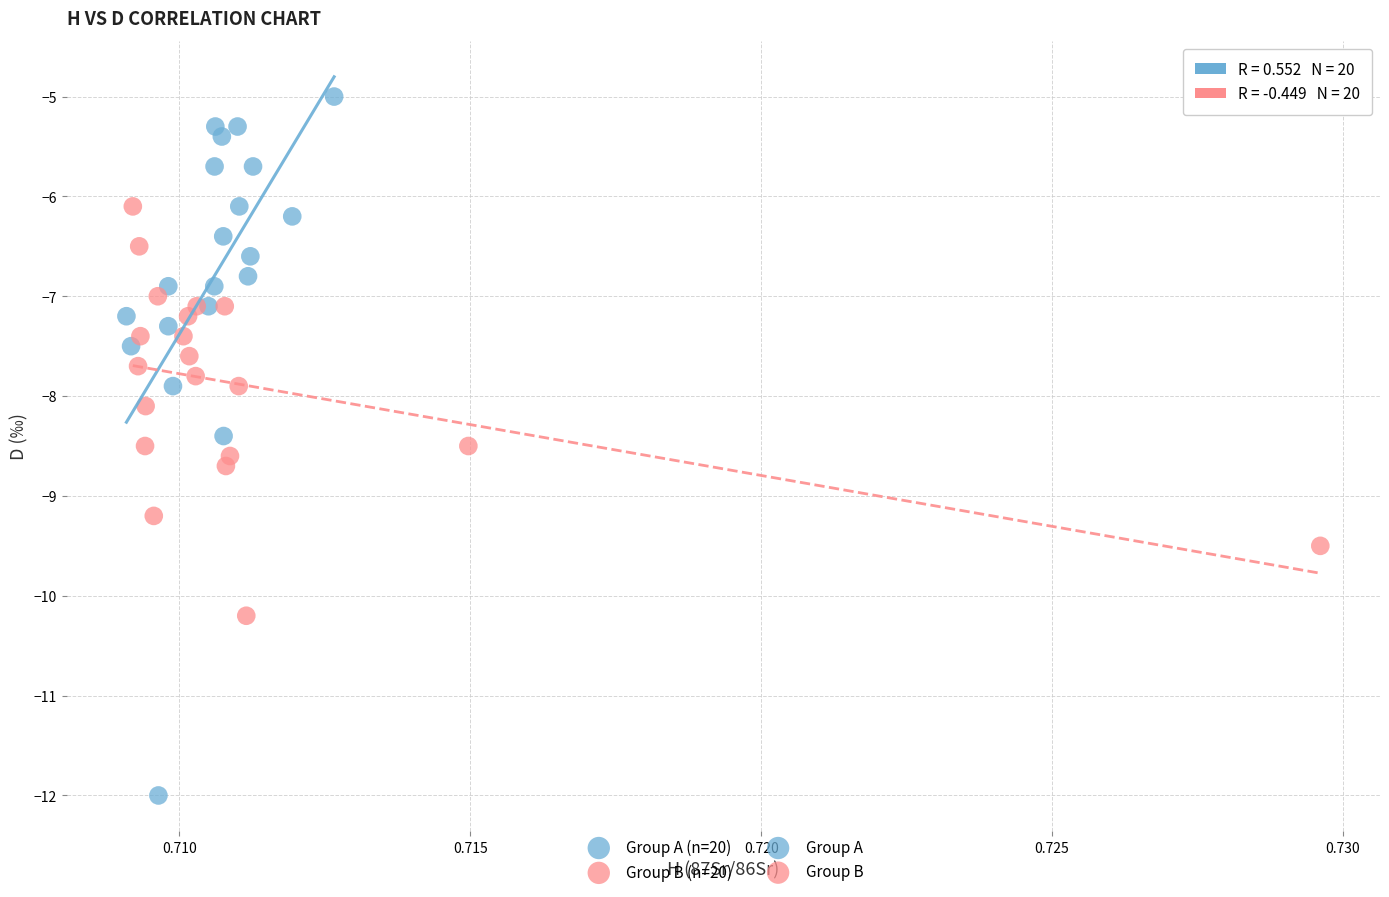

Which series has the largest Y range (max minus min)?

Group A (n=20)